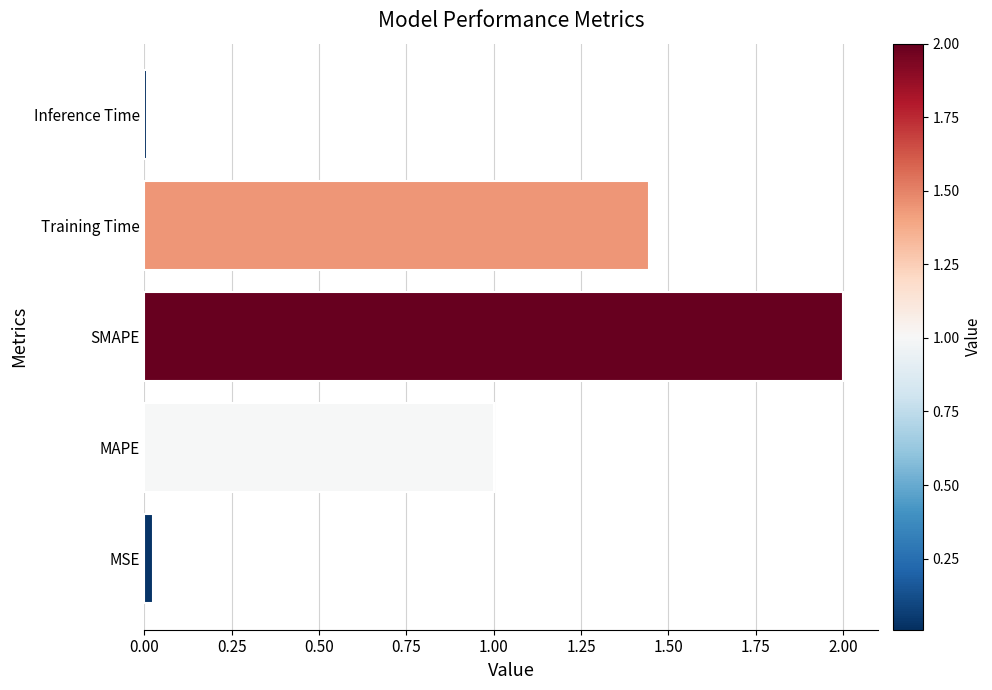

What is the sum of all values?

4.5